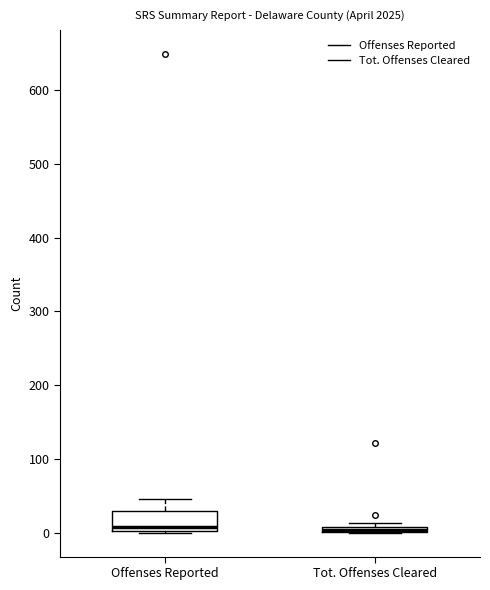

Which box is the tallest, from its lower edge to its upper edge?

Offenses Reported